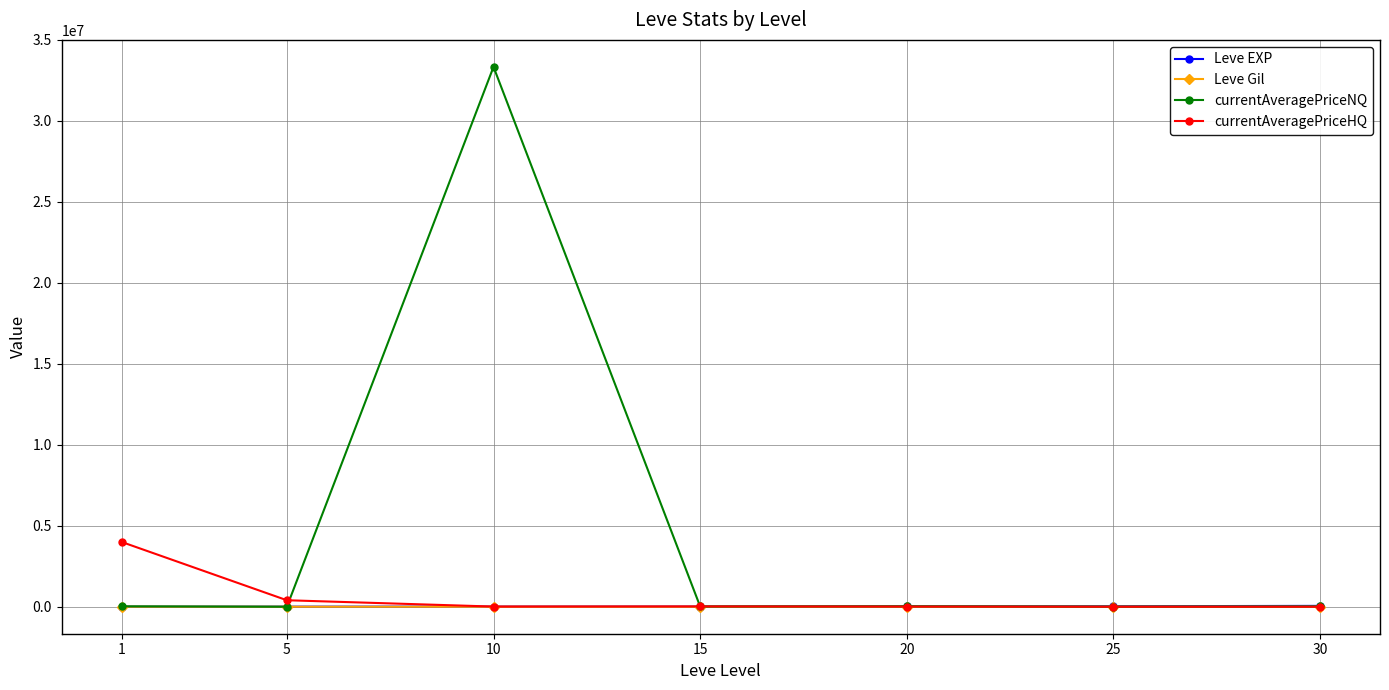

The value of currentAveragePriceHQ at 15 is 19140.4. True or false?

True